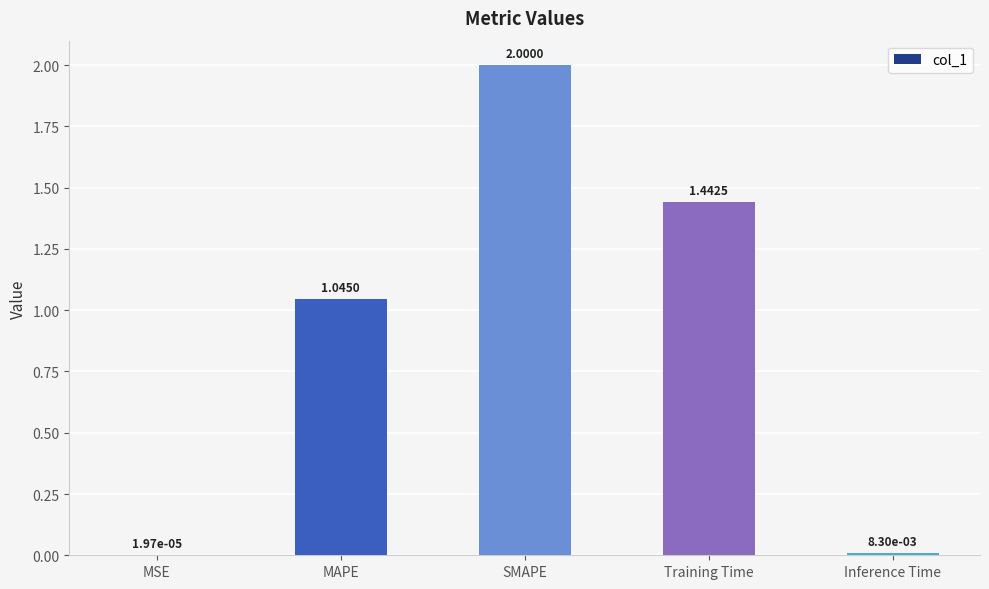

What is the sum of the values at MAPE and Training Time?

2.5